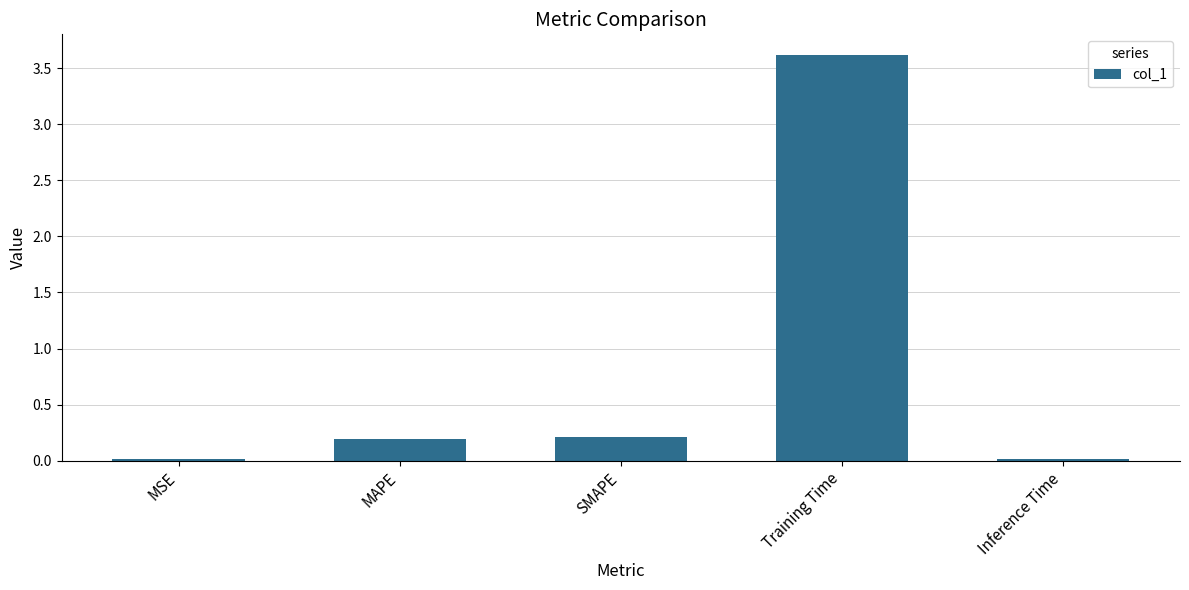

What is the label of the 2nd bar from the right?

Training Time